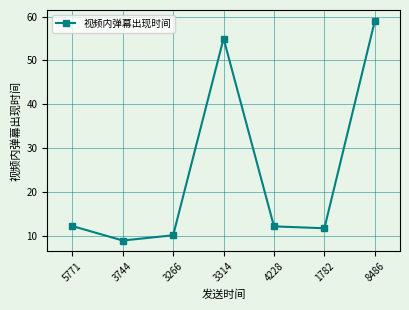

How many lines are shown in the chart?

1